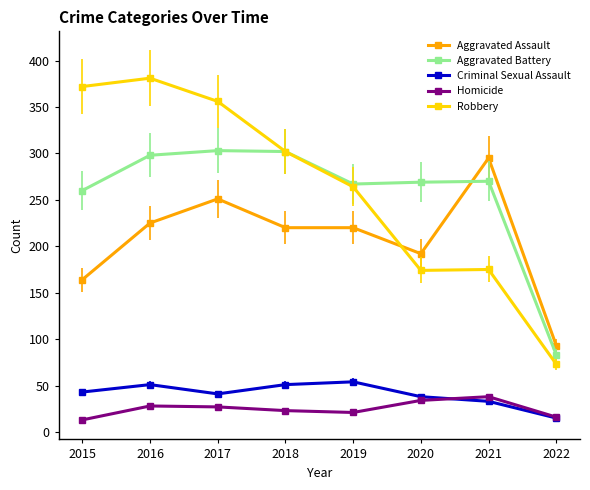

What is the difference between the highest and lowest values at 2022?

78